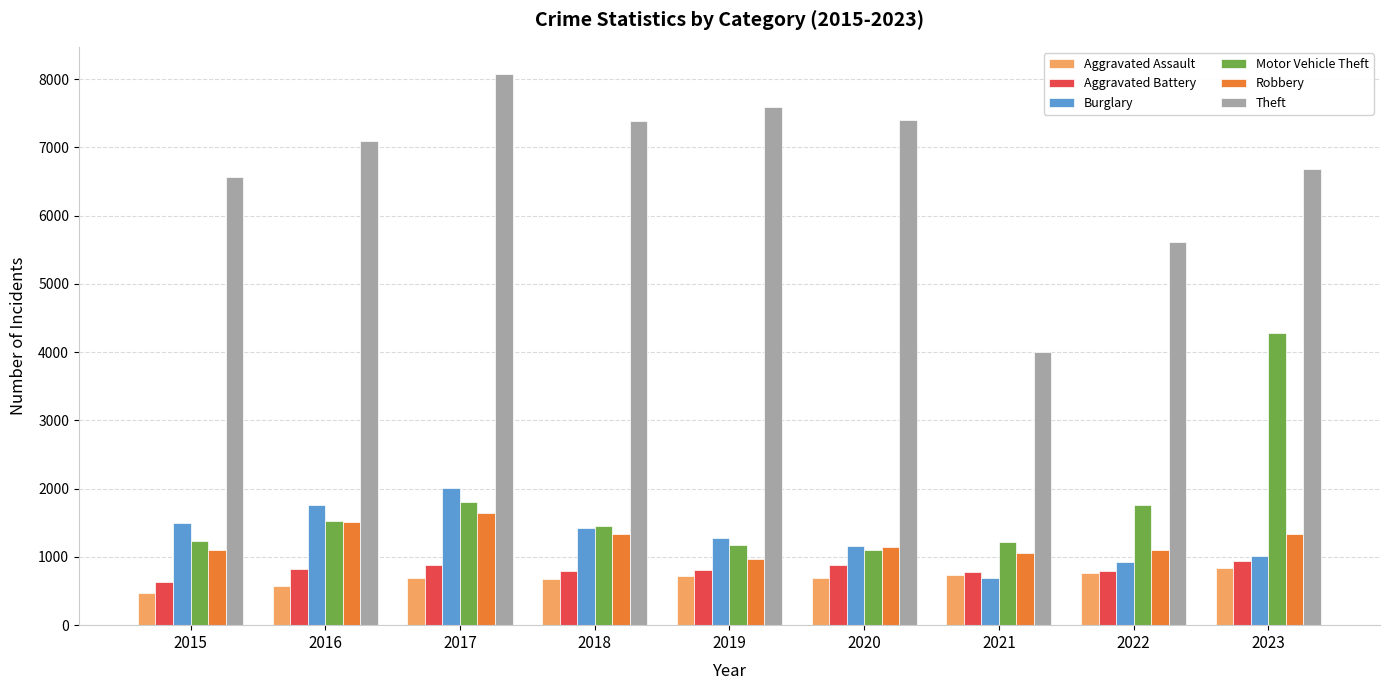

Between 2022 and 2023, which series saw the biggest shift?

Motor Vehicle Theft